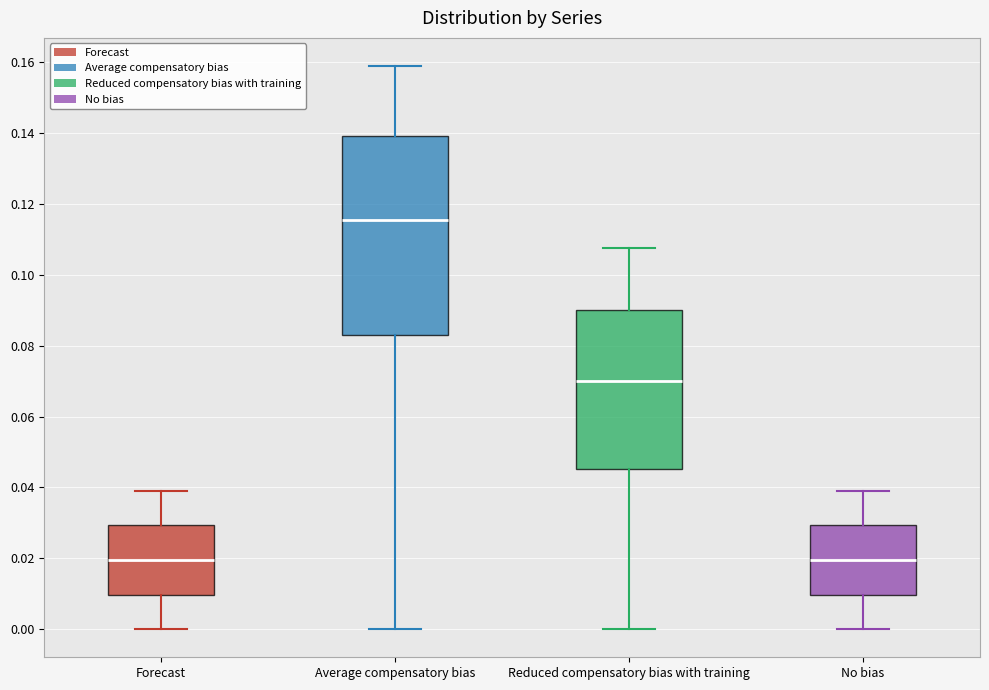

Which box is the tallest, from its lower edge to its upper edge?

Average compensatory bias